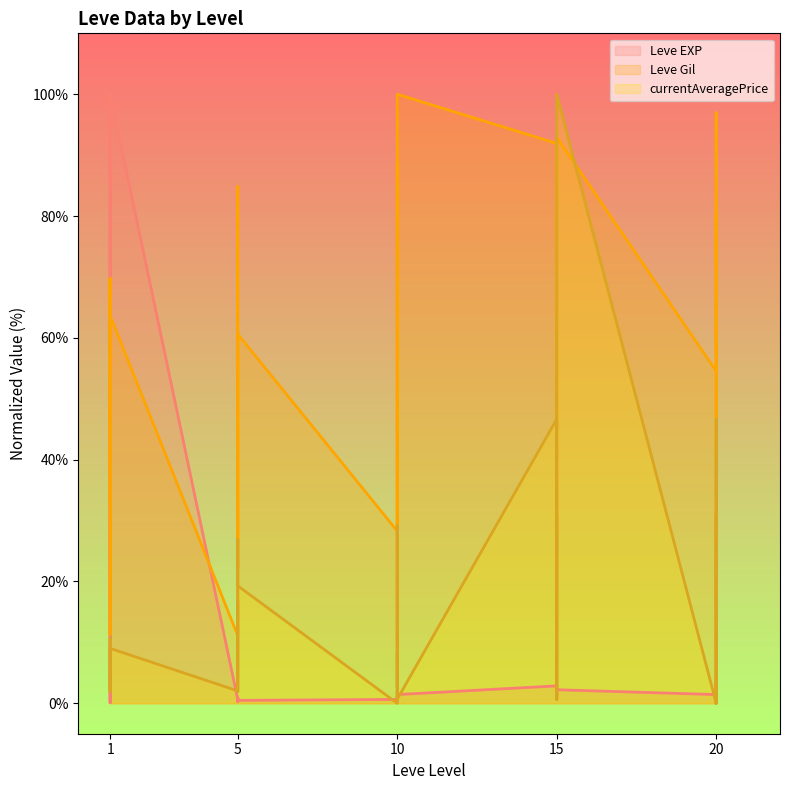

Which series changed the most between 10 and 20?

currentAveragePrice